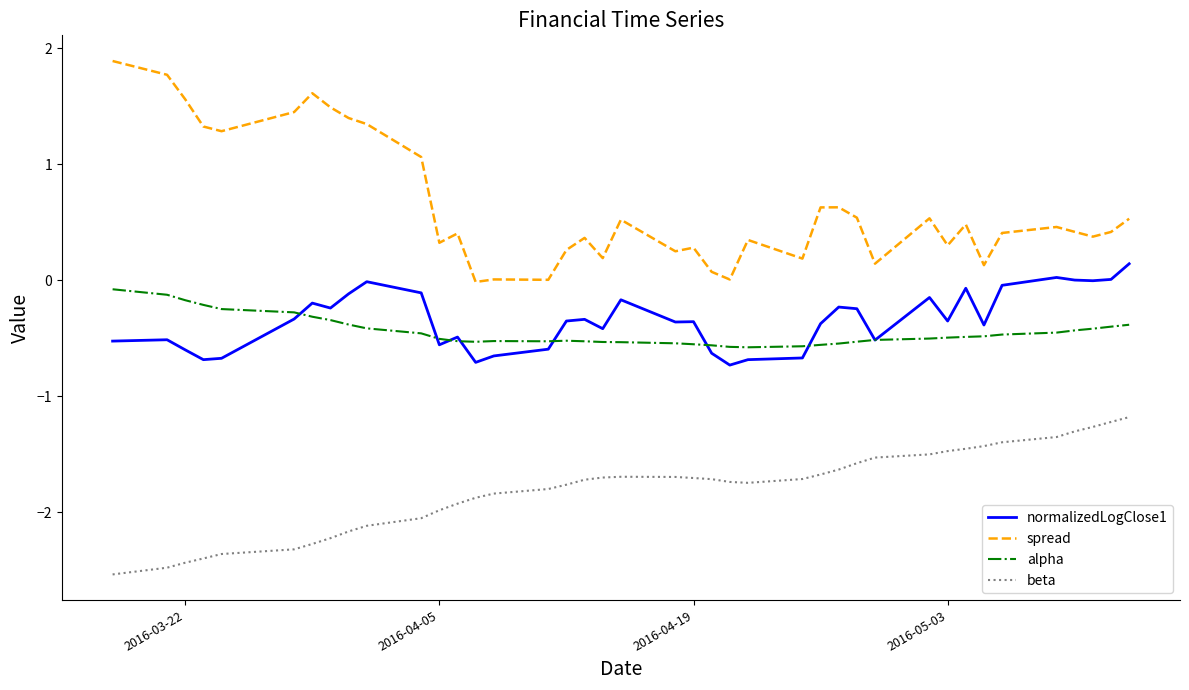

Which series has the widest spread of values?

spread